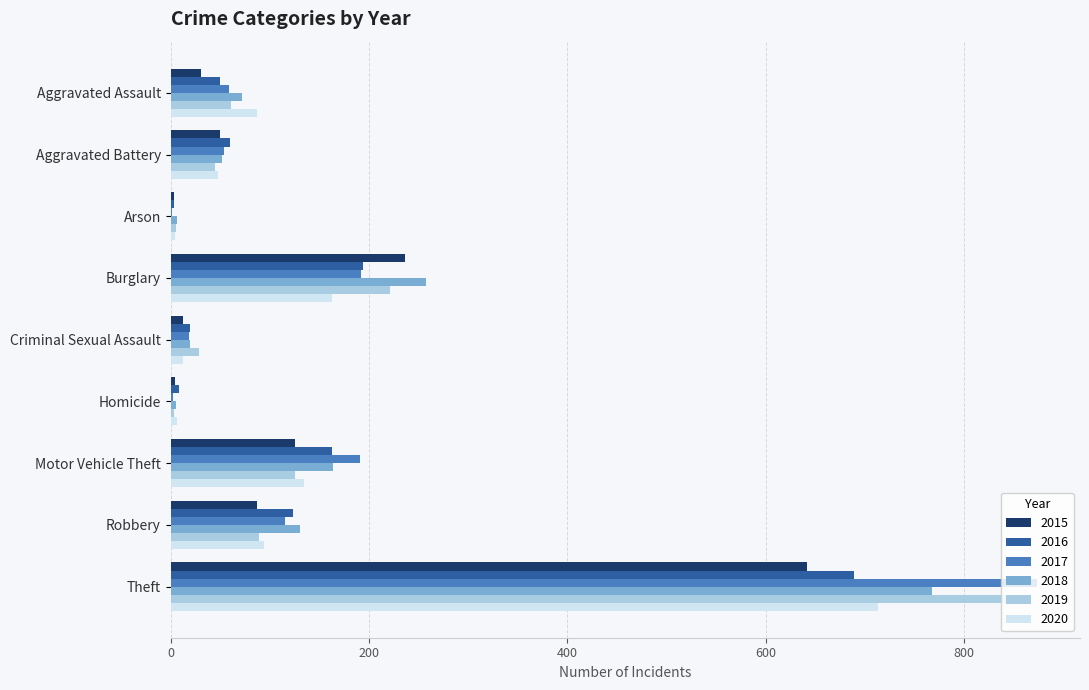

What are all the series names shown in the legend?

2015, 2016, 2017, 2018, 2019, 2020